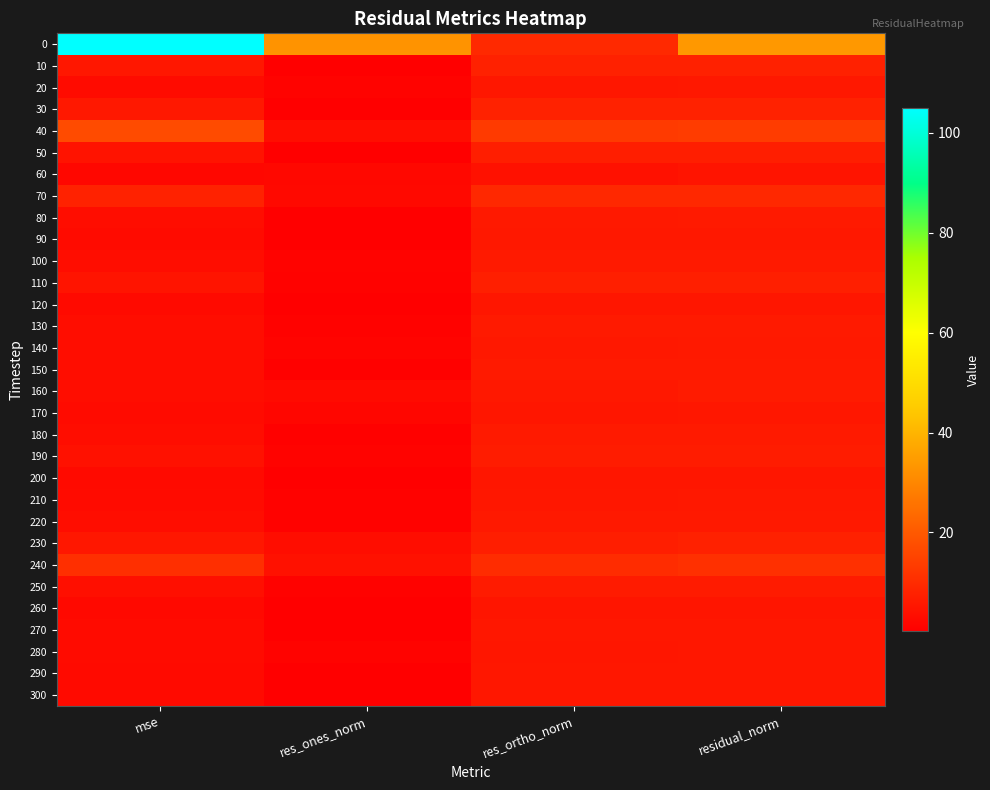

What is the spread (max minus min) of values at mse?

102.9